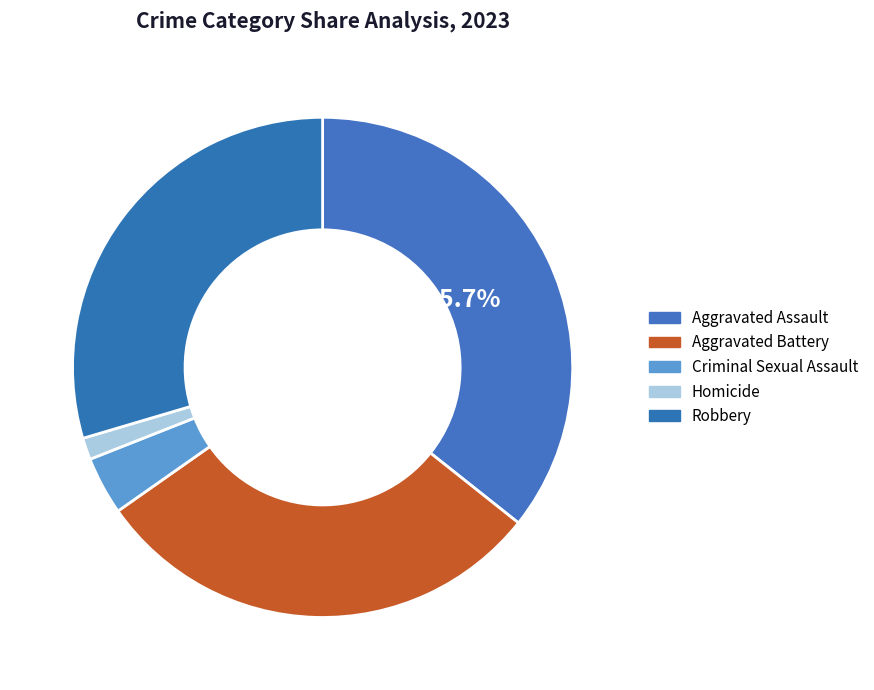

Does Aggravated Assault represent more than half of the total?

No